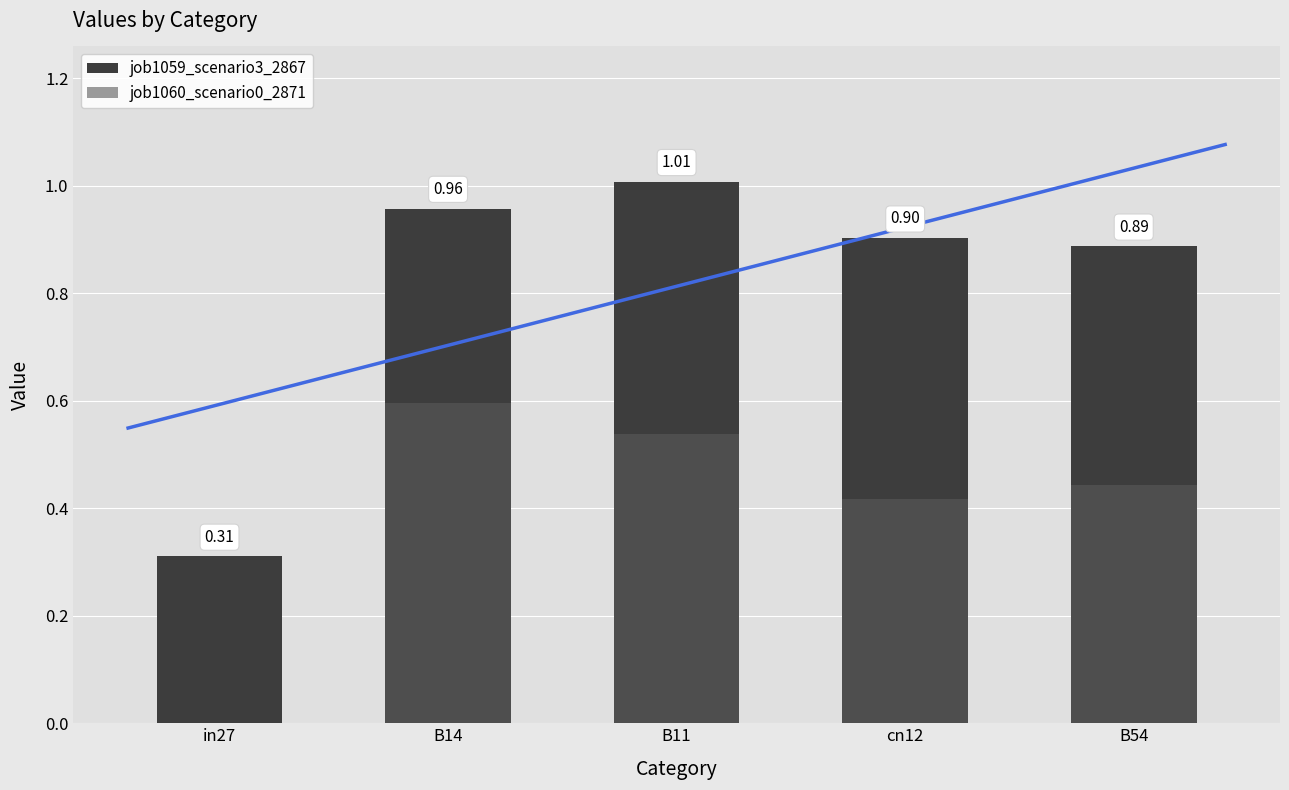

List the series in order of their peak value, lowest first.

job1060_scenario0_2871, job1059_scenario3_2867